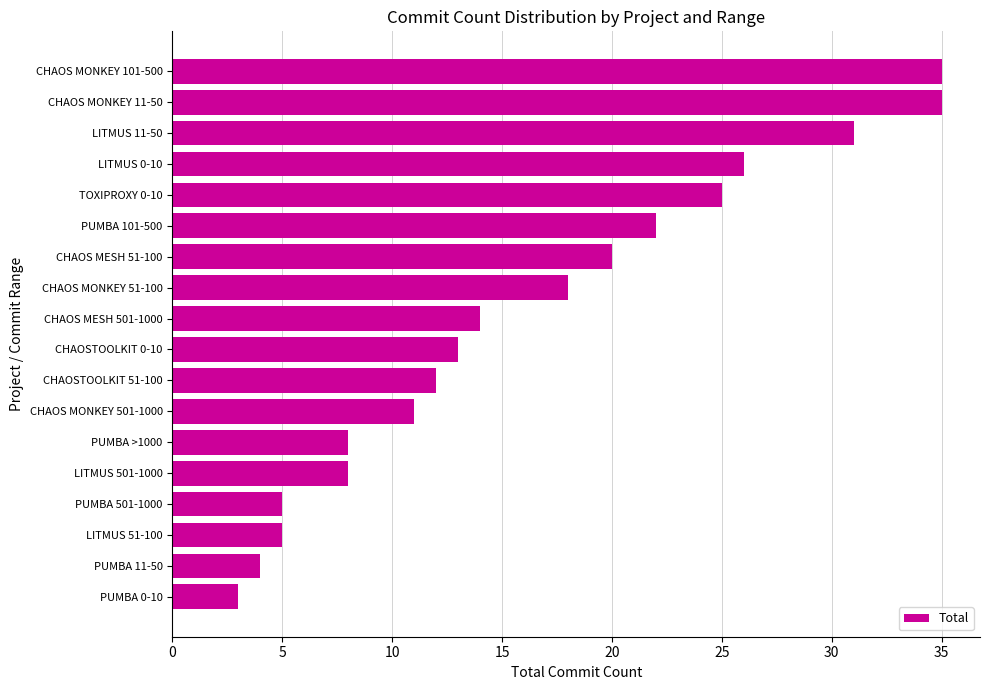

What is the minimum value shown in the chart?

3